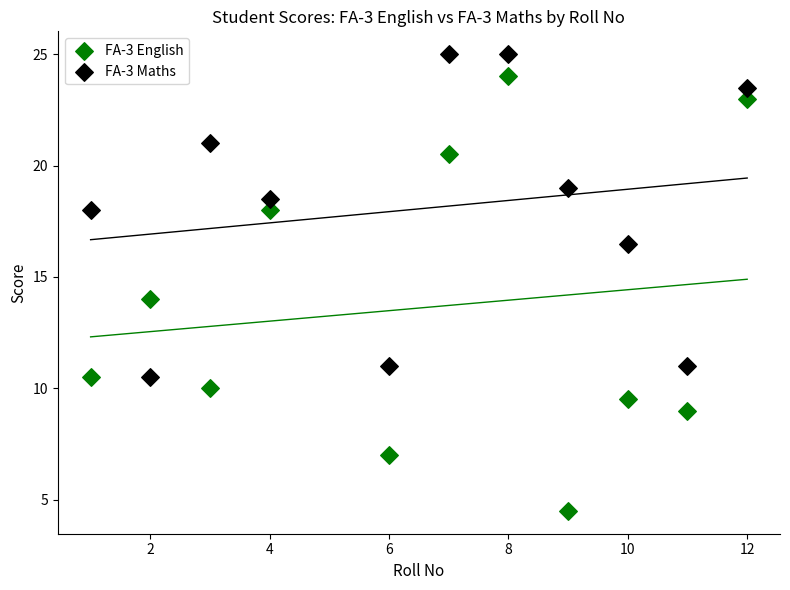

Which series contains the lowest Y value?

FA-3 English